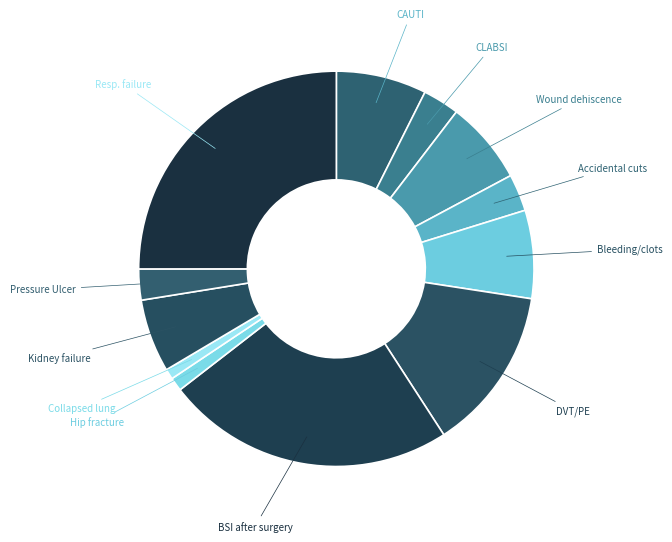

Between Collapsed lung and DVT/PE, which is larger?

DVT/PE